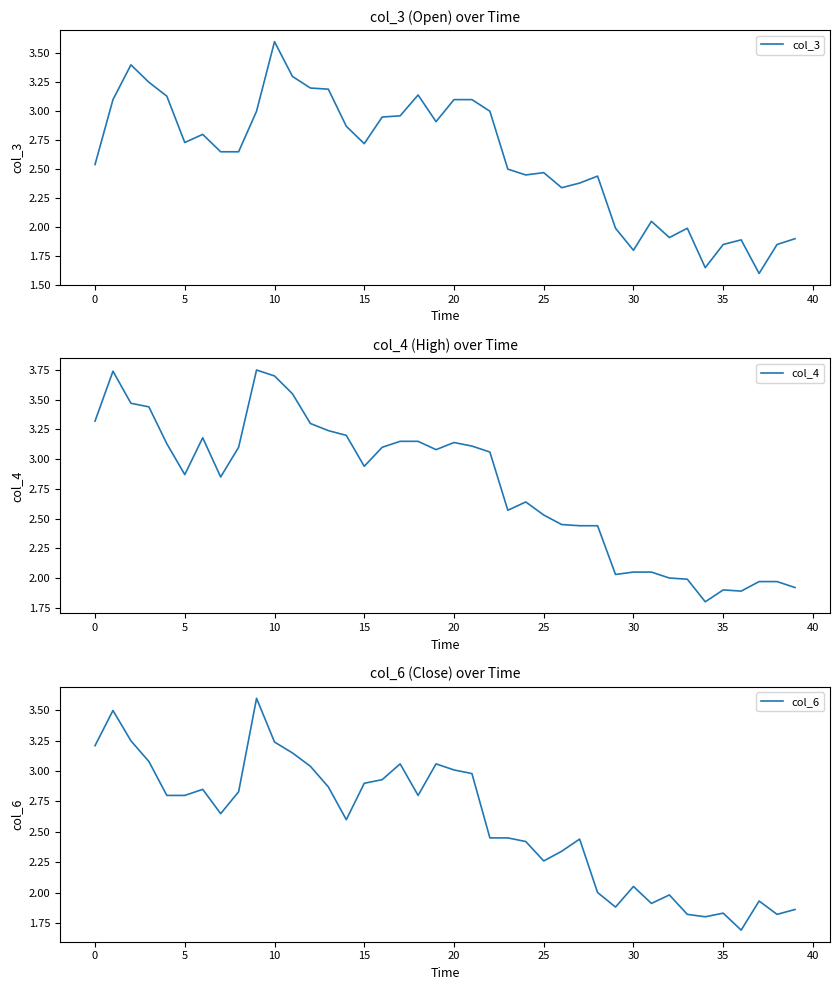

The value of col_4 at 30 is 3.0. True or false?

False